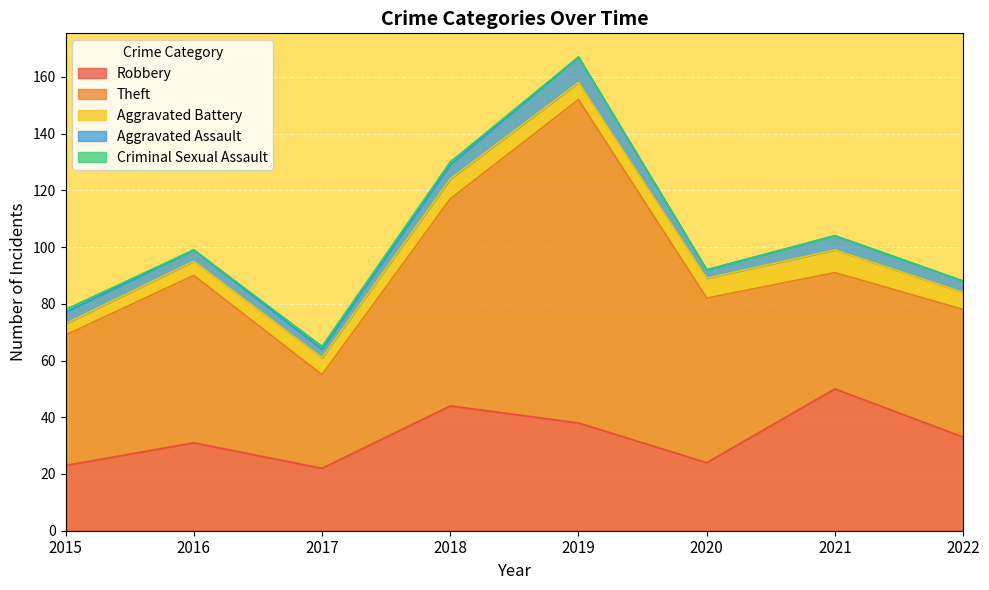

What is the spread (max minus min) of values at 2021?

50